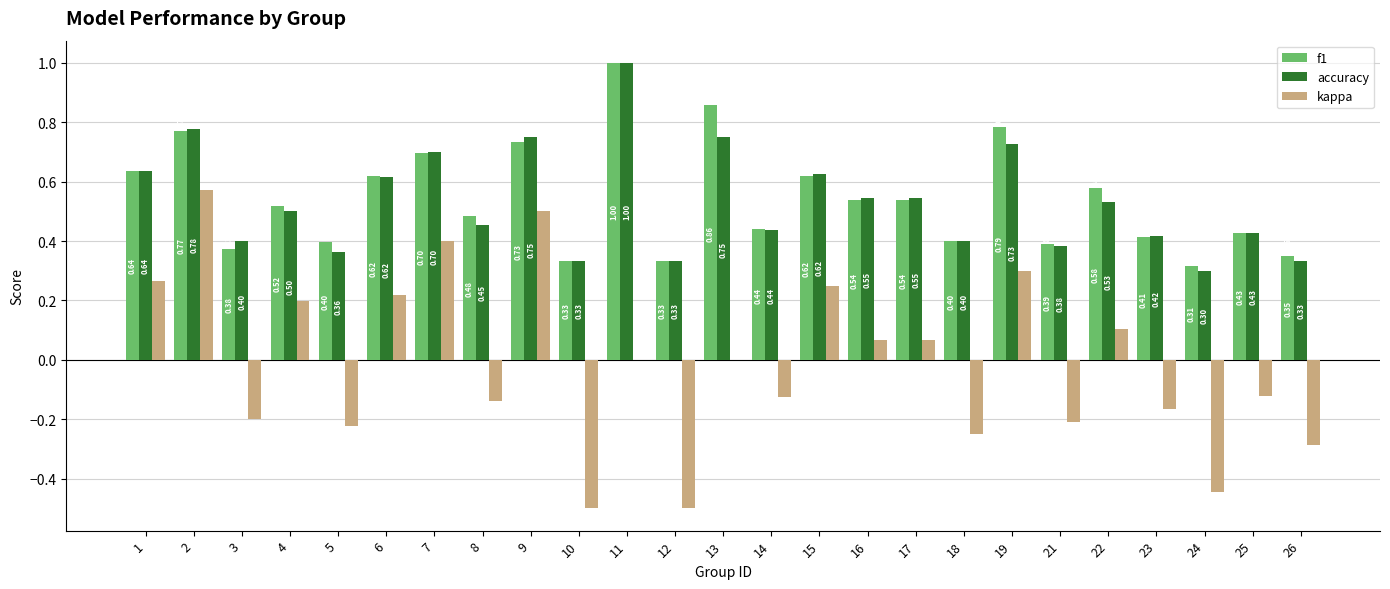

Which series changed the most between 3 and 7?

kappa